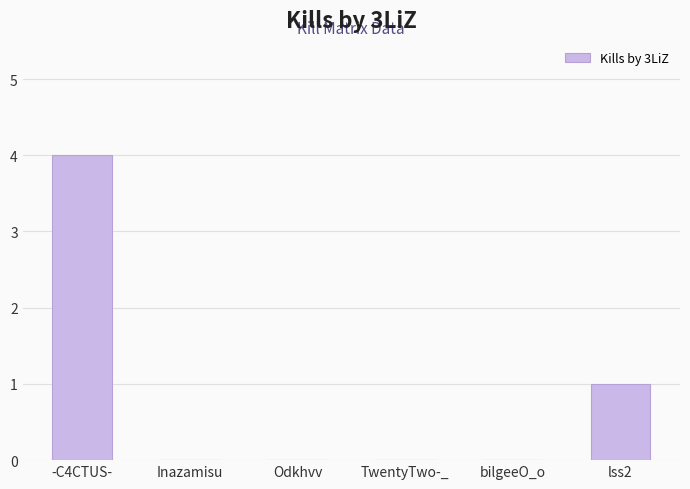

Does the chart contain stacked bars?

No